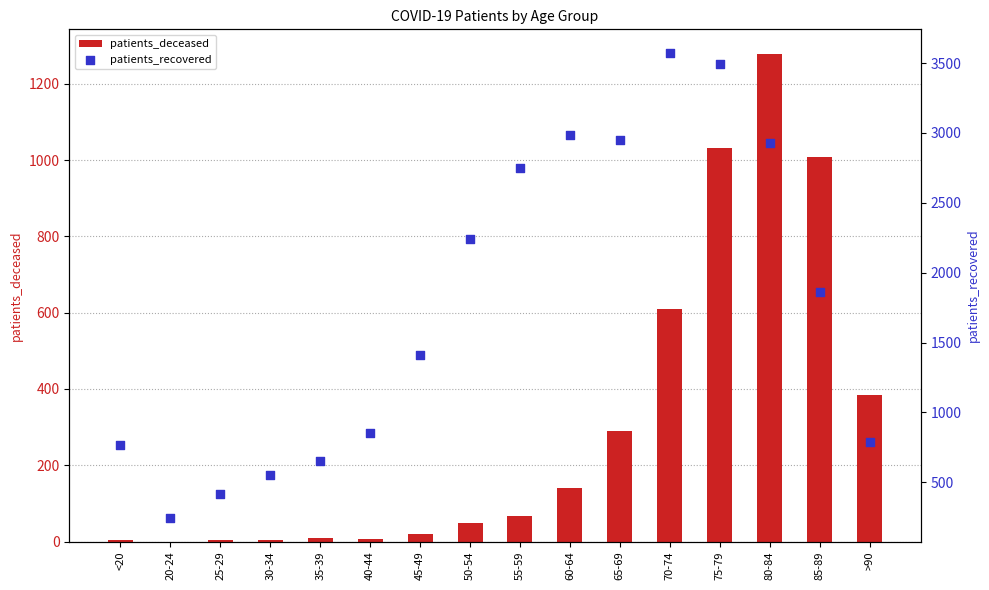

Which series reaches the maximum Y coordinate?

patients_recovered